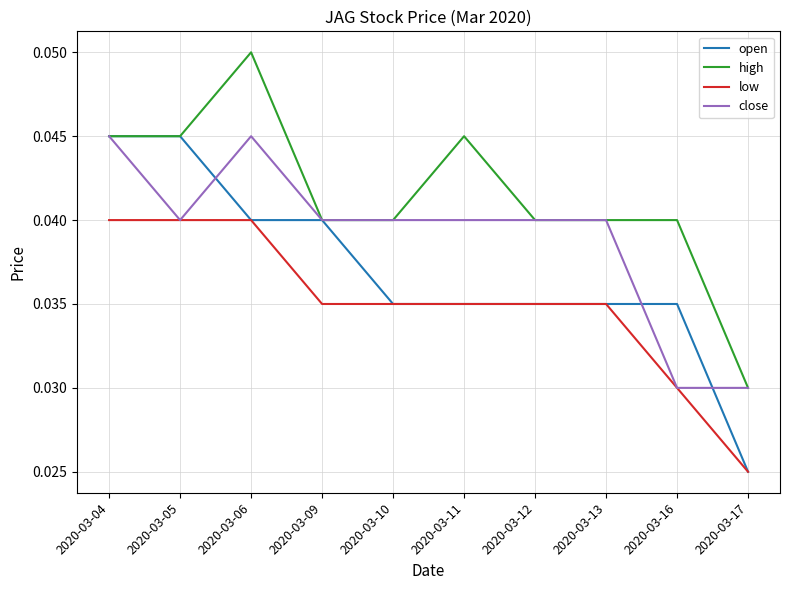

Which series has the largest total across all categories?

high